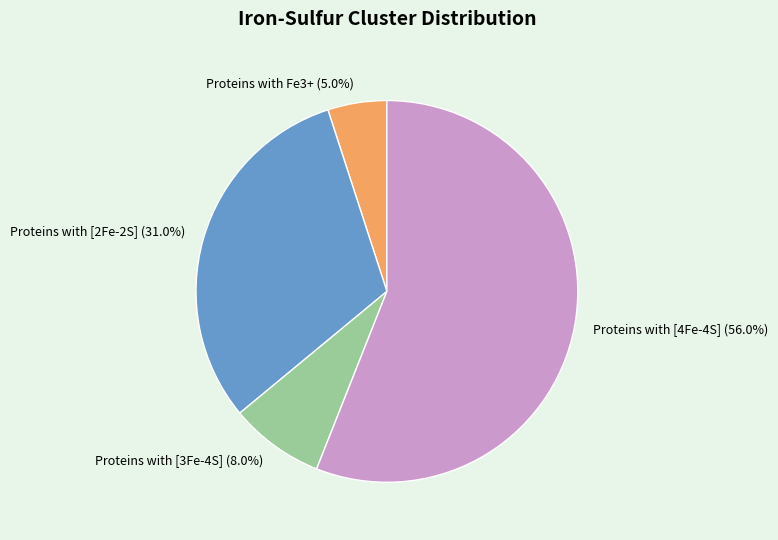

Rank the categories by value from lowest to highest.

Proteins with Fe3+, Proteins with [3Fe-4S], Proteins with [2Fe-2S], Proteins with [4Fe-4S]